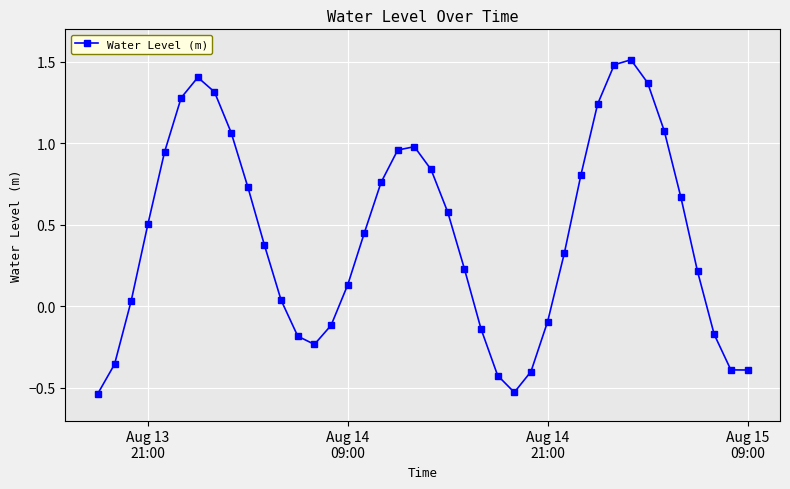

What is the greatest value displayed?

1.5